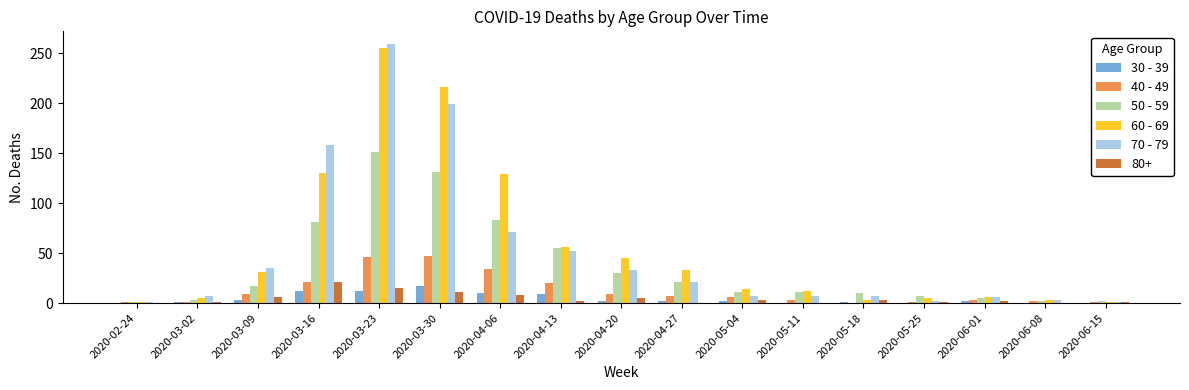

How many distinct data groups are displayed?

6